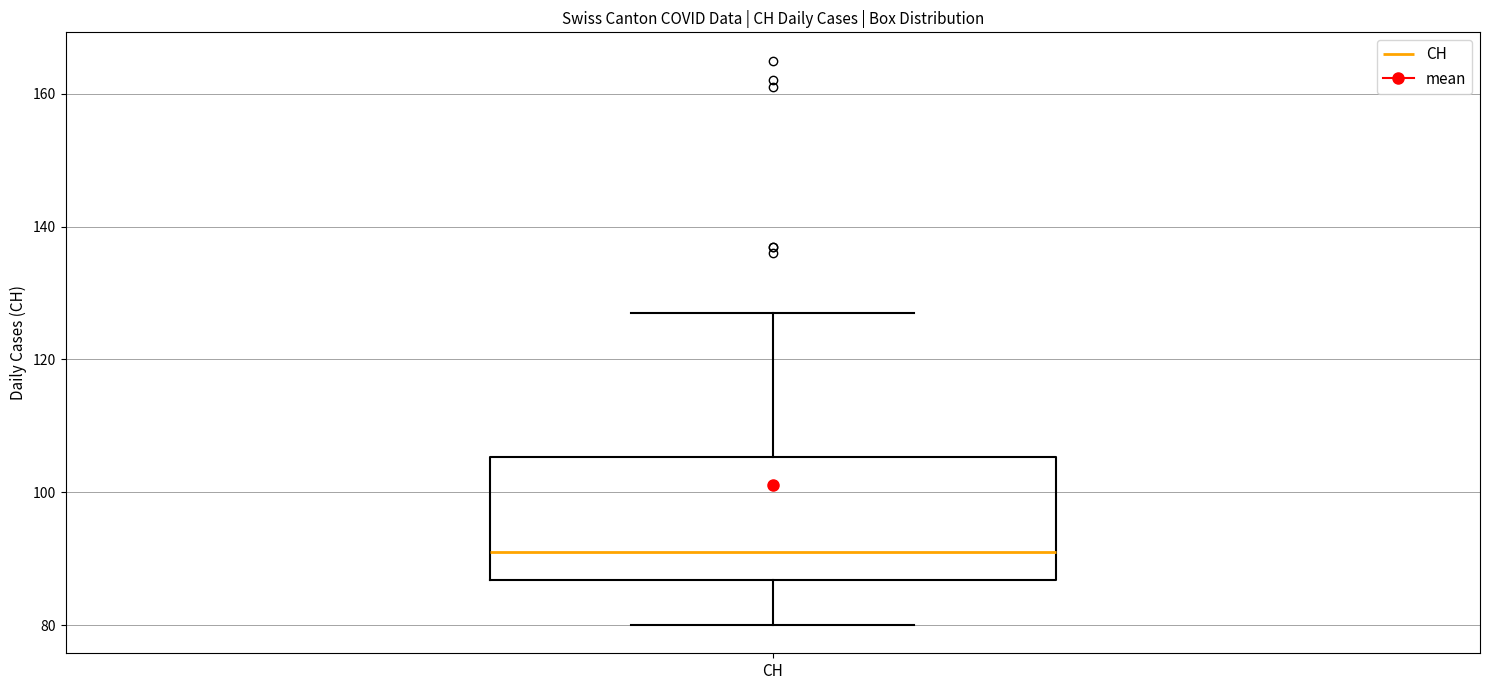

Transcribe this box plot: give where the median line is, the range the box spans, and where the two whiskers end, as read against the y-axis. The values are not printed on the chart, so give them approximately, as read against the axis.

median 92, box 86 to 106, whiskers 80 to 128